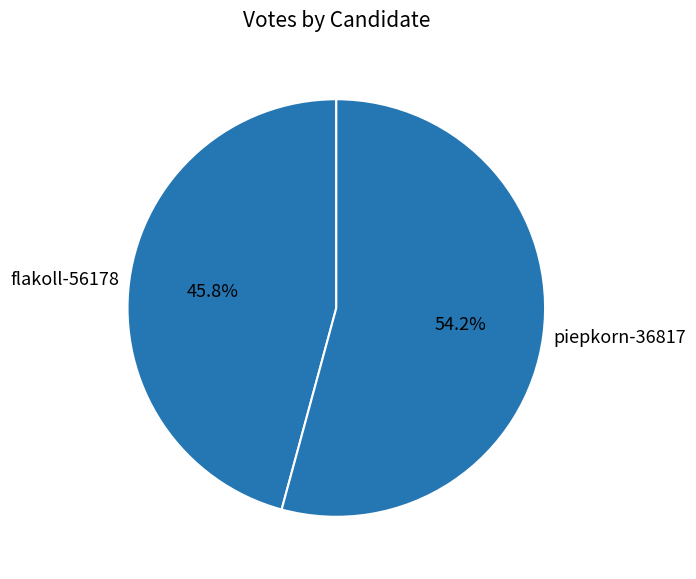

Do piepkorn-36817 and flakoll-56178 together represent more than half of the pie?

Yes